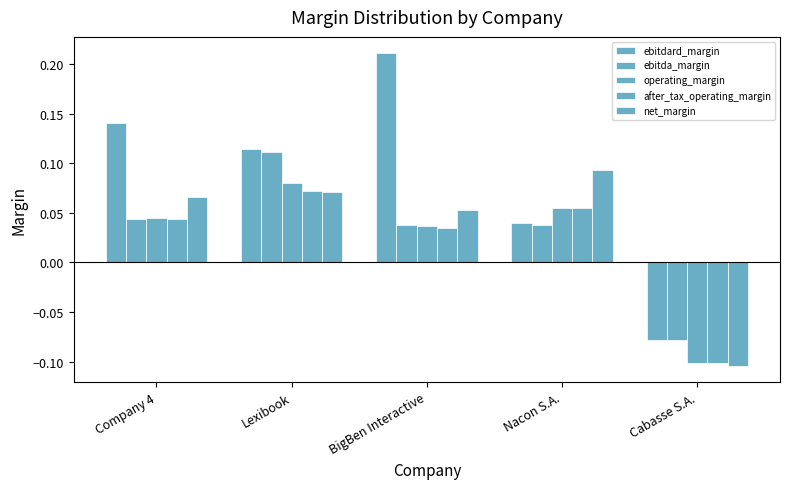

At which label does ebitda_margin reach its minimum?

Cabasse S.A.